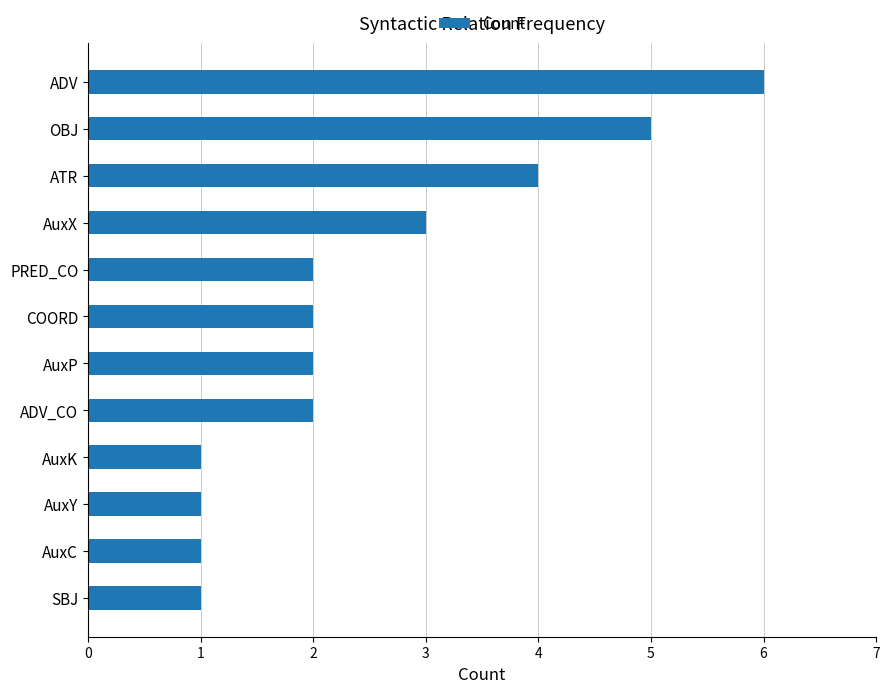

True or false: the data shows 2 at PRED_CO.

True